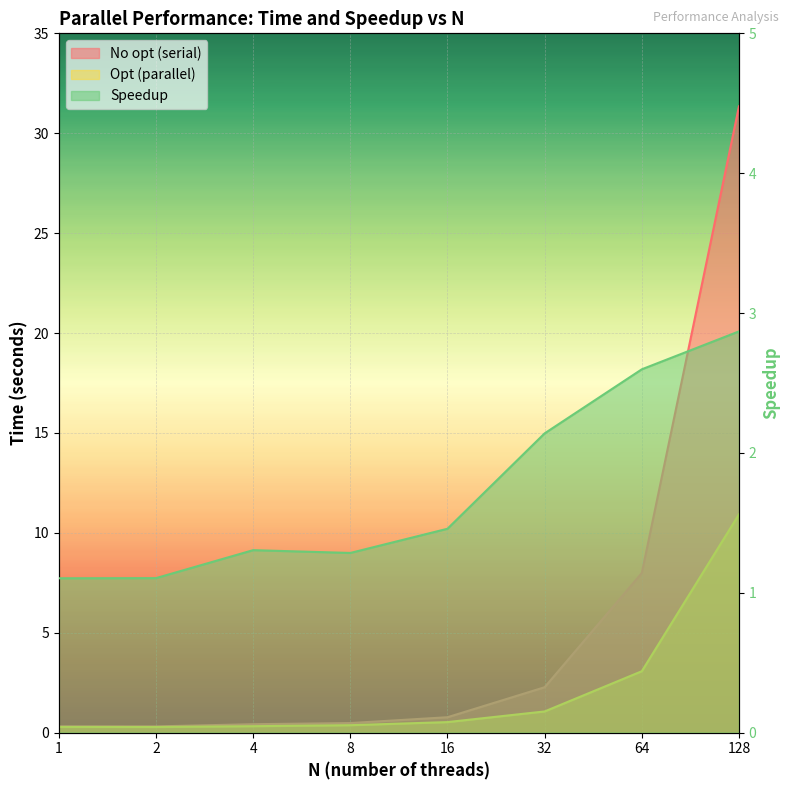

What is the maximum value for No opt (serial)?

31.3